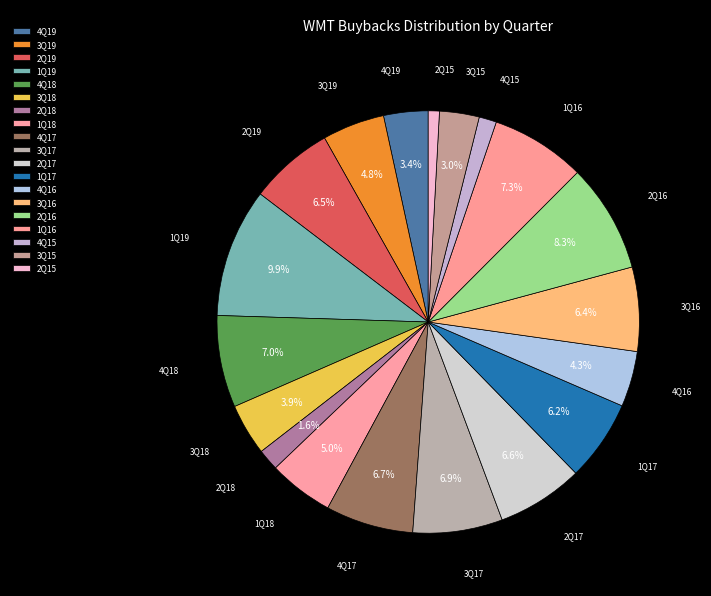

Between 1Q17 and 3Q18, which is larger?

1Q17